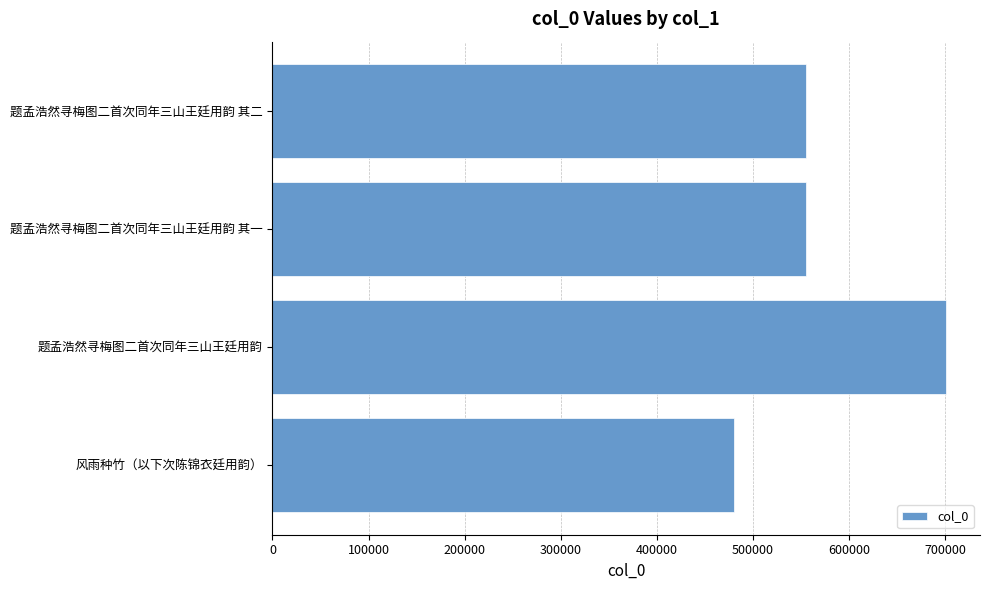

Are the bars horizontal?

Yes